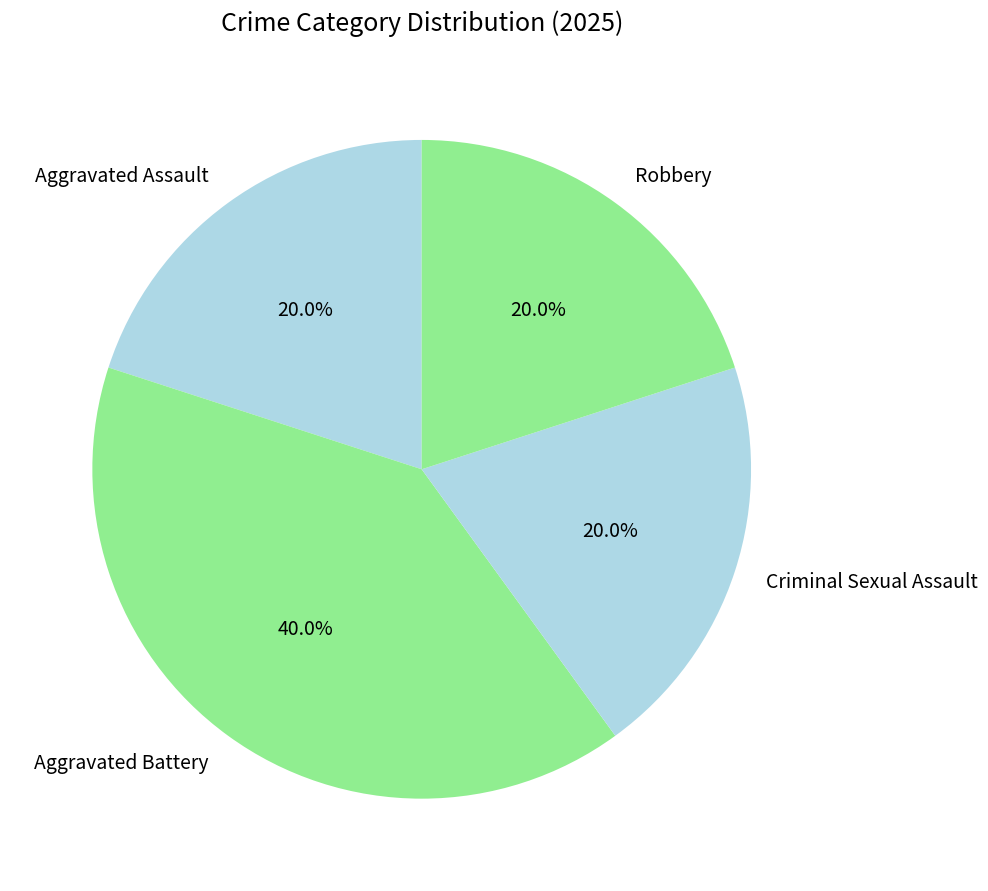

What percentage is NOT represented by Aggravated Battery?

60.0%